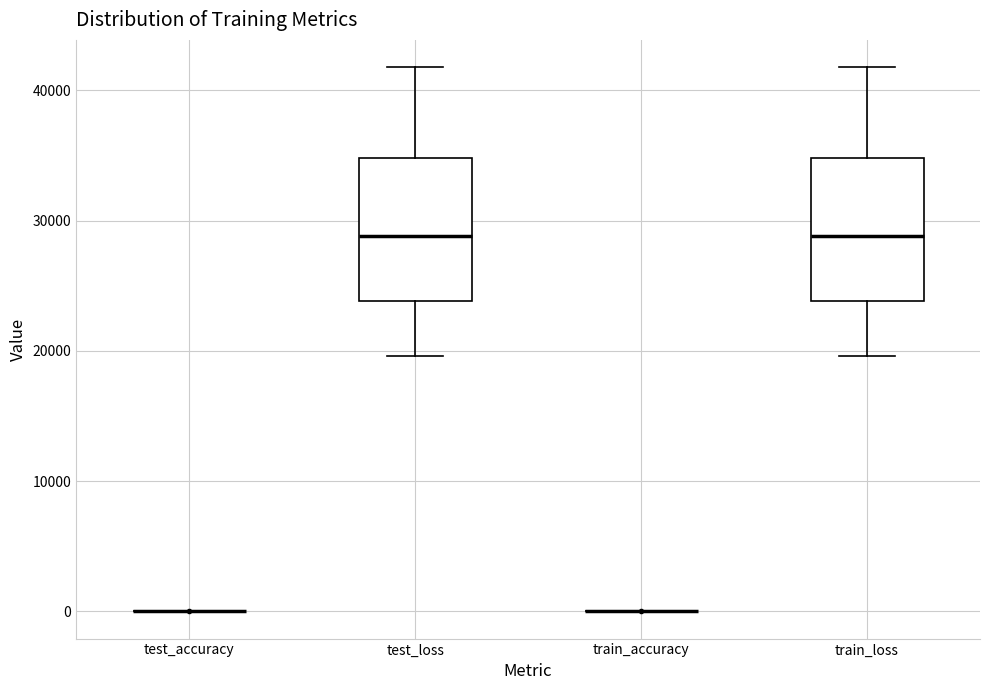

Where does the upper whisker of the box for test_loss end on the y-axis? The values are not printed on the chart, so give them approximately, as read against the axis.

42000